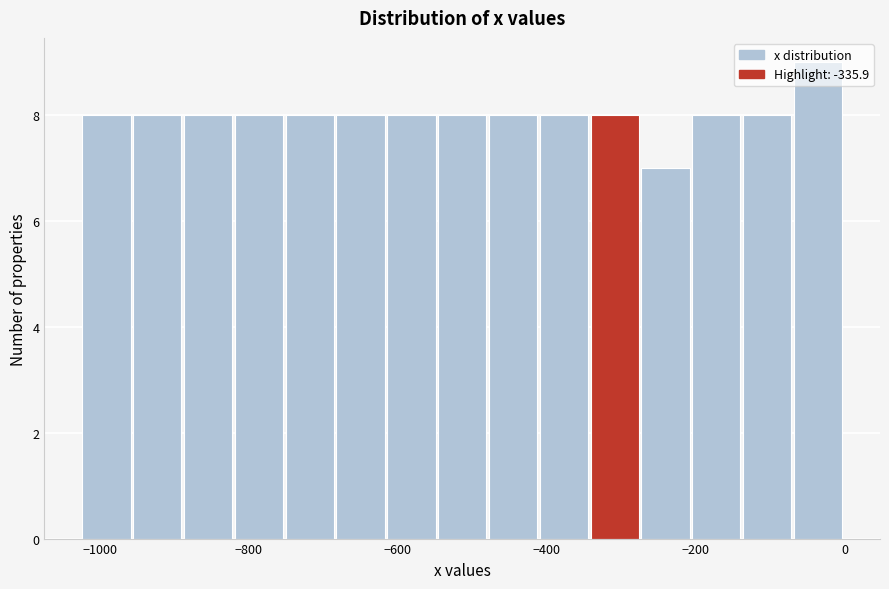

Around what value on the x-axis is the tallest bar? Give the approximate position of its centre, as read against the axis.

-40